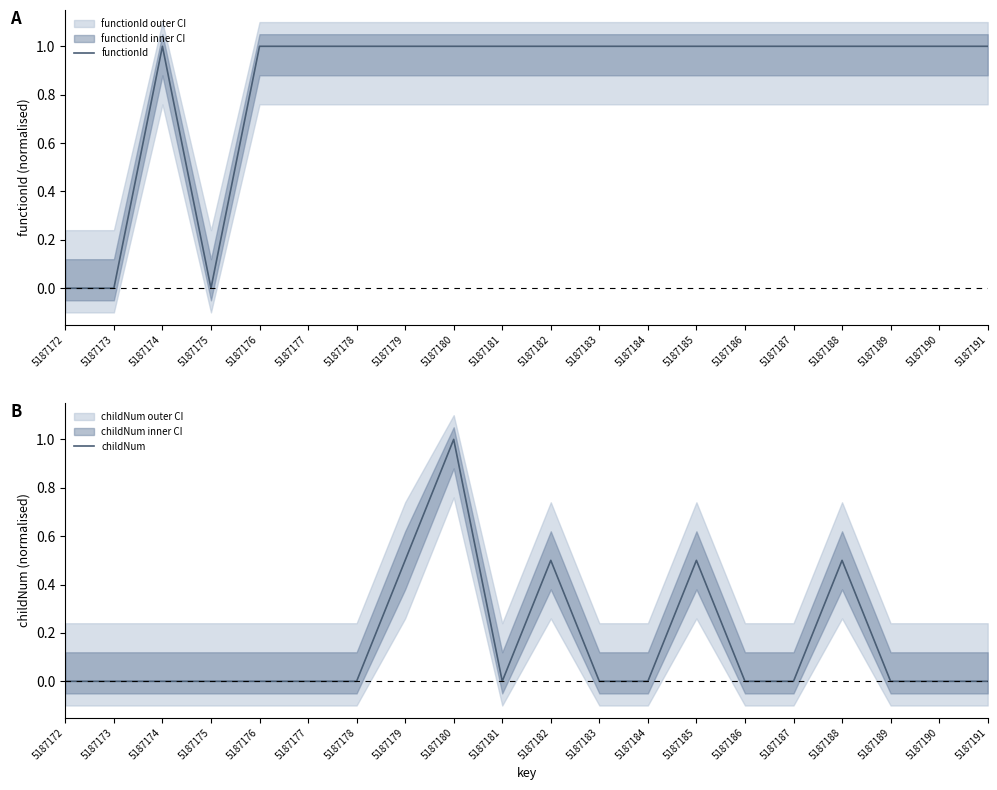

Rank the series at 5187174 from highest to lowest value.

functionId, childNum